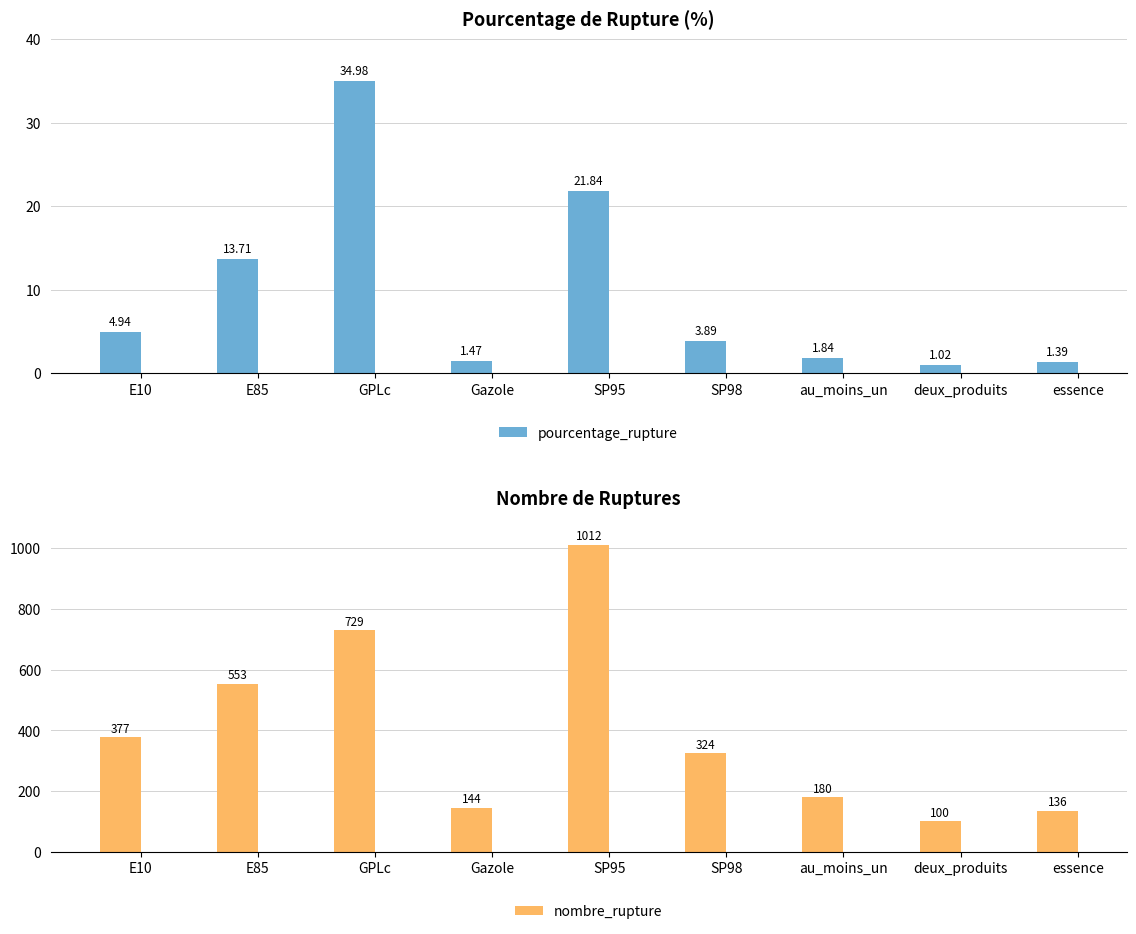

At how many categories does at least one series exceed 104?

8